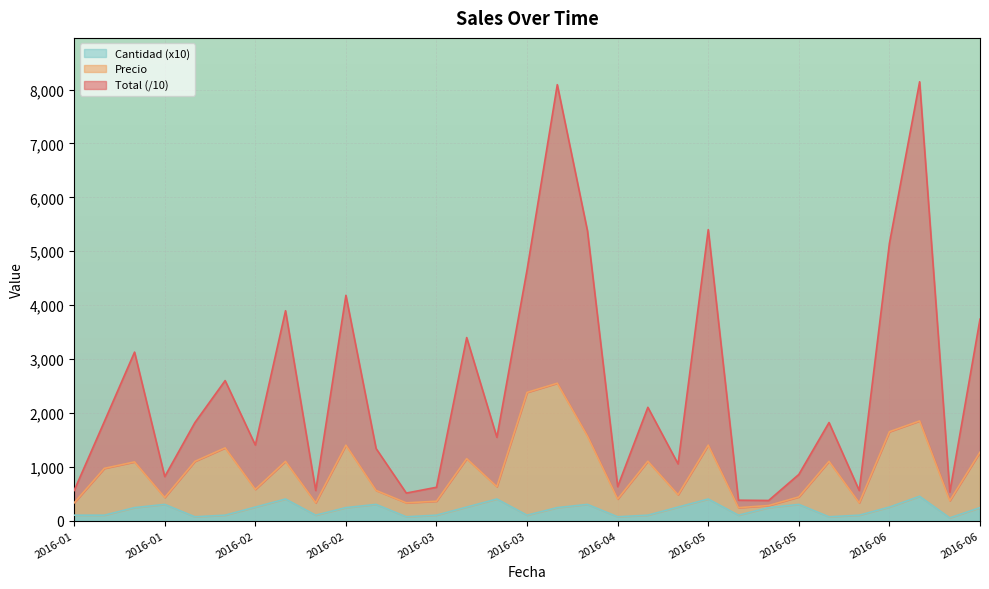

What is the label of the 23rd point from the right?

2016-02-17